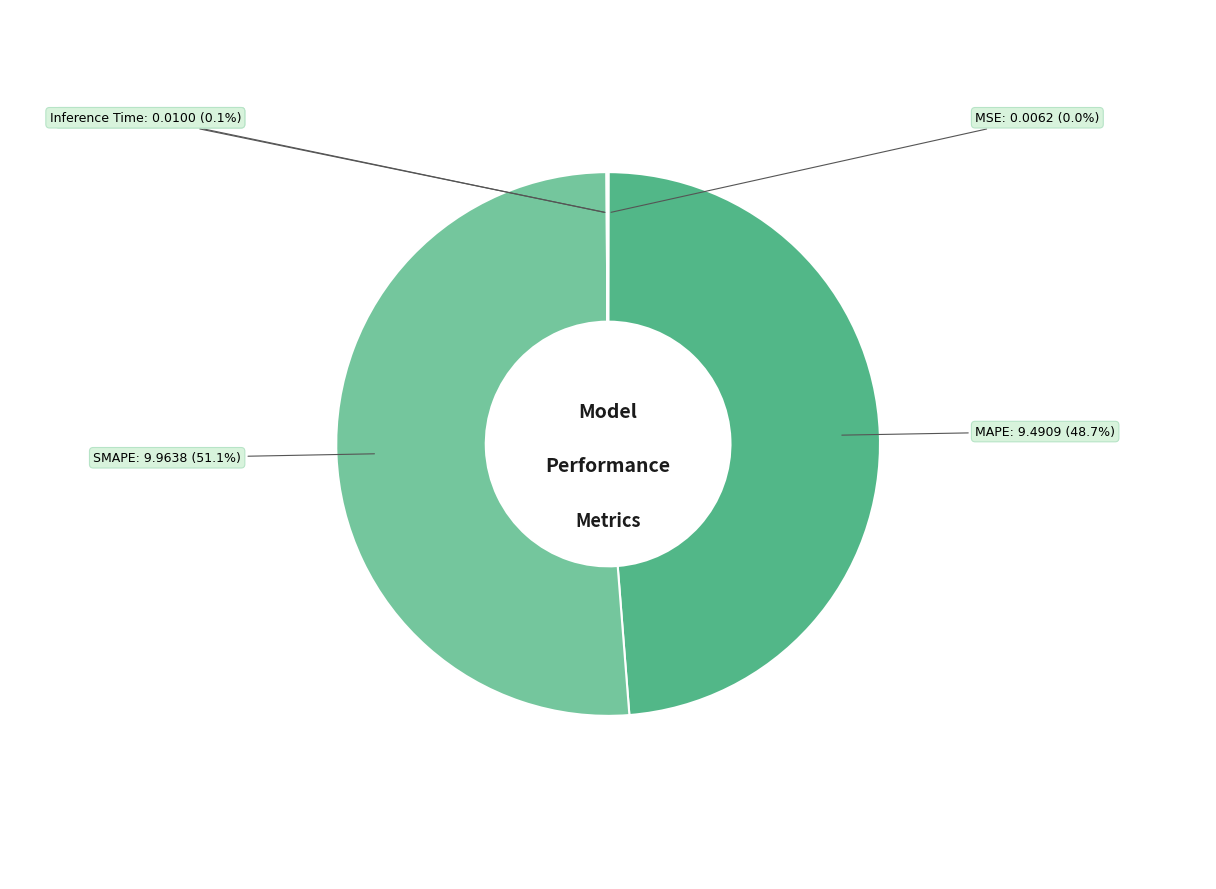

To the nearest percent, what percentage of the pie is MAPE?

49%